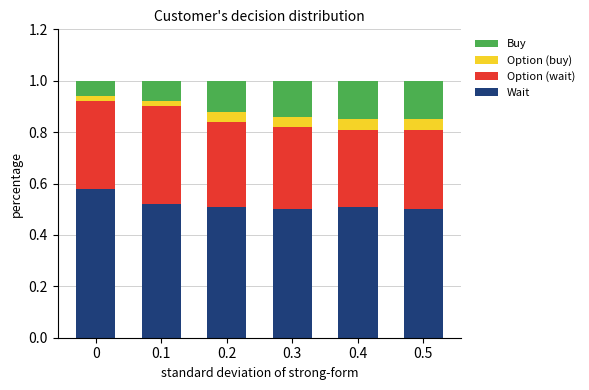

Is it true that Wait equals 0.5 at 0.3?

True